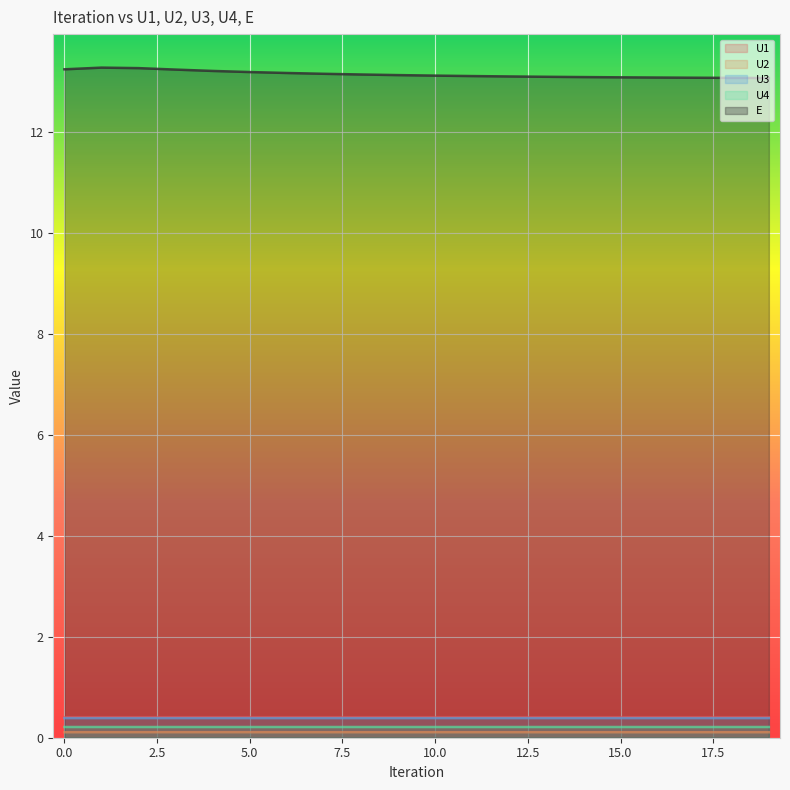

Which series has the largest total across all categories?

E